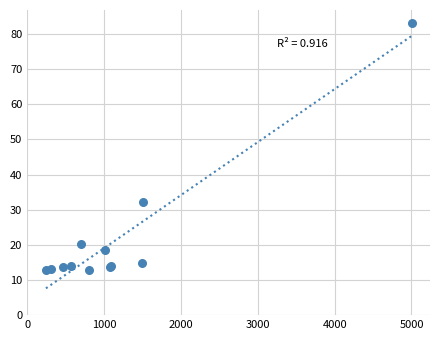

What Y value in the scatter plot is closest to 47?

32.3